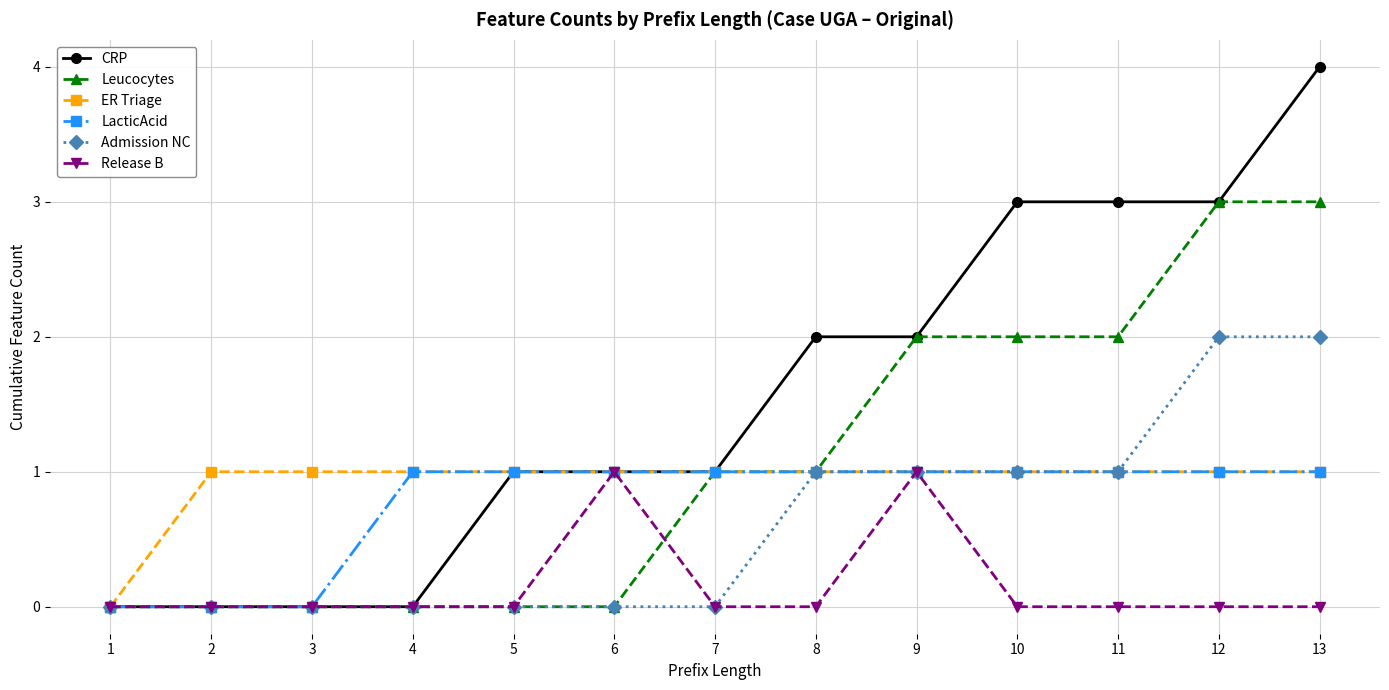

Count the Admission NC values in the range 0 to 1.

11